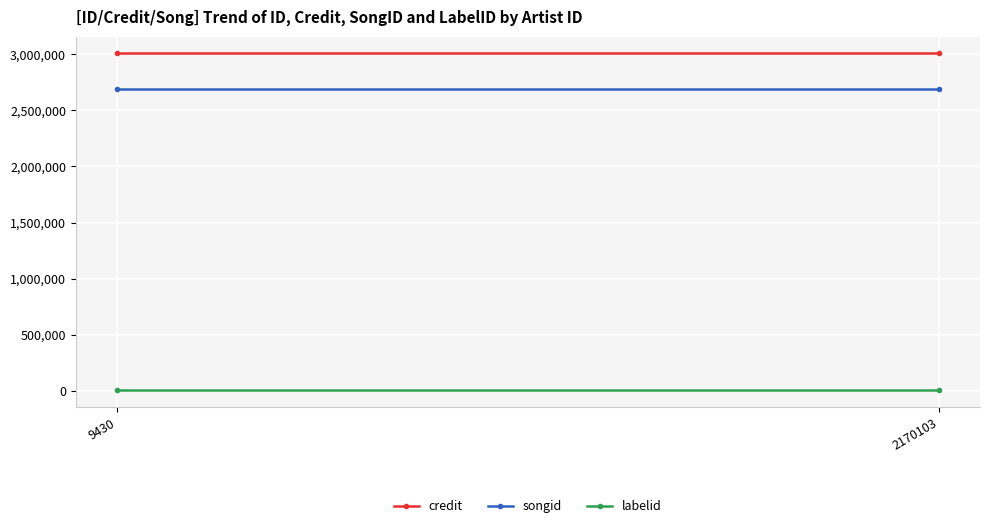

Count the number of data series in this chart.

3